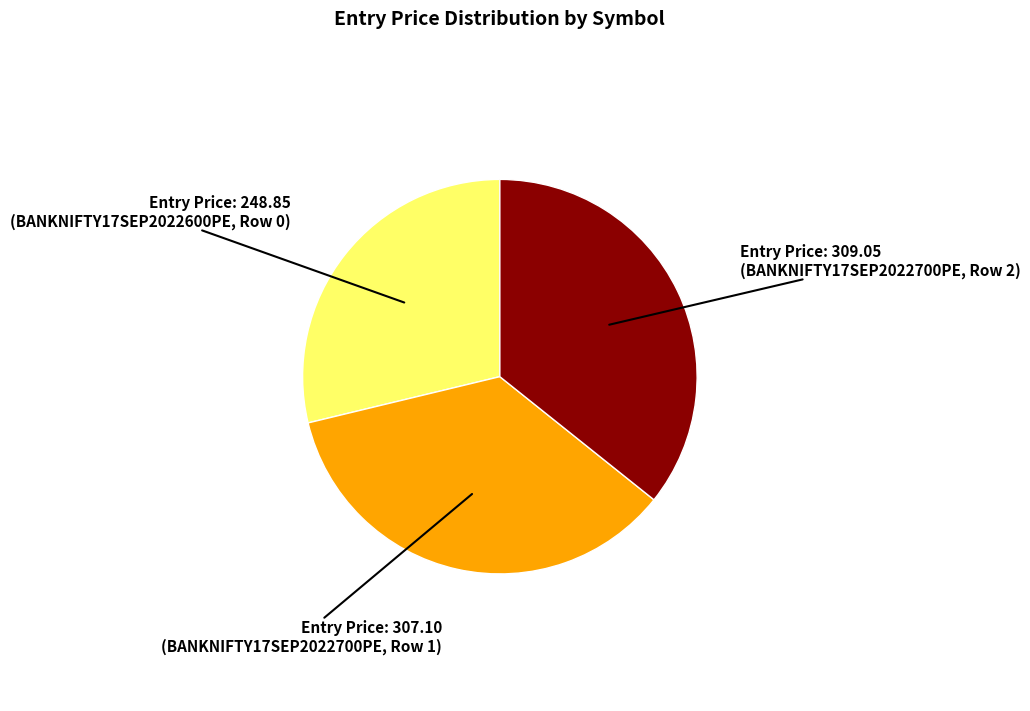

How many slices are in this pie chart?

3